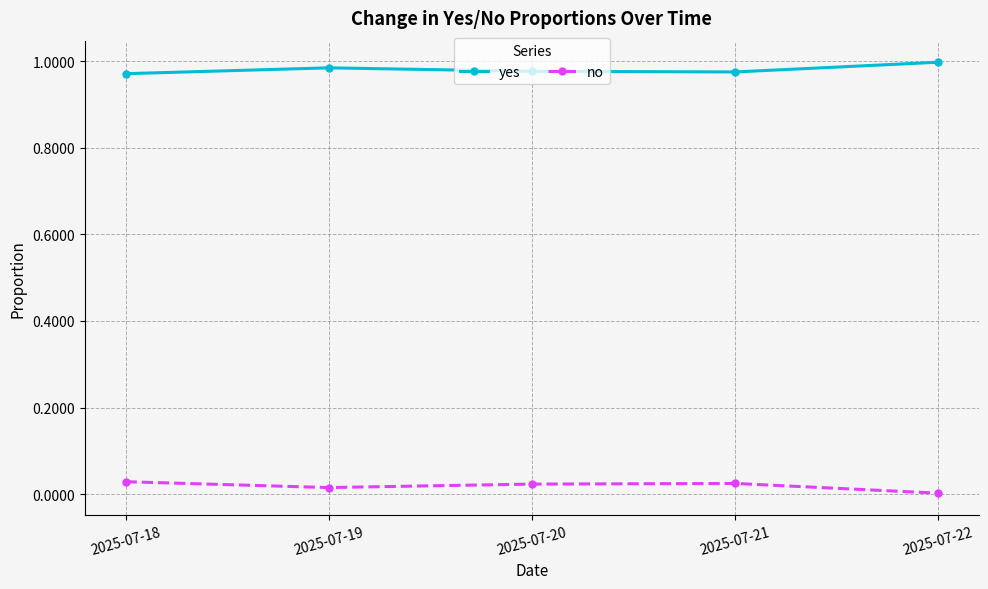

How many interior local valleys does the no series have?

1